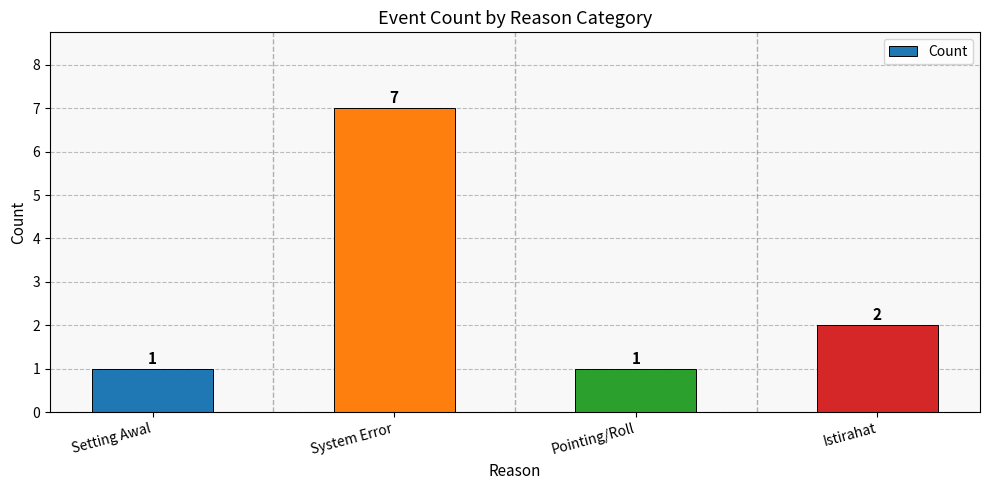

The value at Setting Awal is 1. True or false?

True